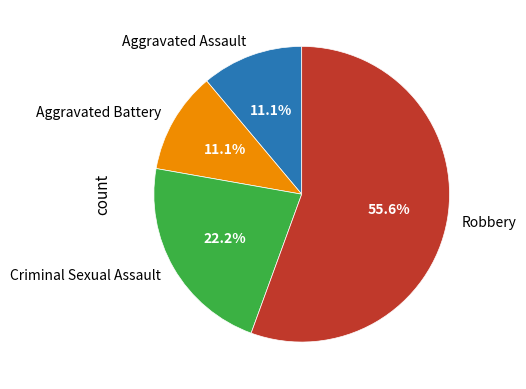

Which category has the biggest portion of the pie?

Robbery